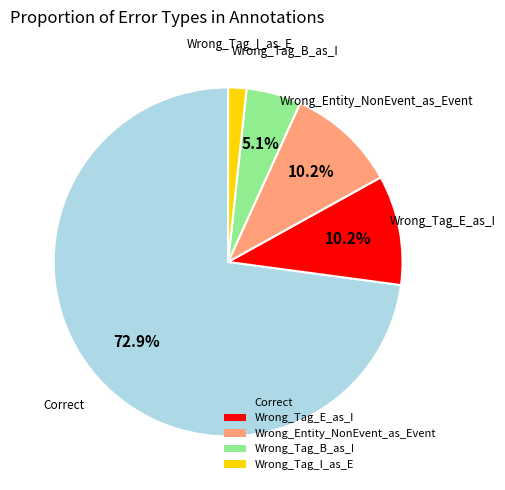

Which has a higher value, Wrong_Entity_NonEvent_as_Event or Wrong_Tag_I_as_E?

Wrong_Entity_NonEvent_as_Event